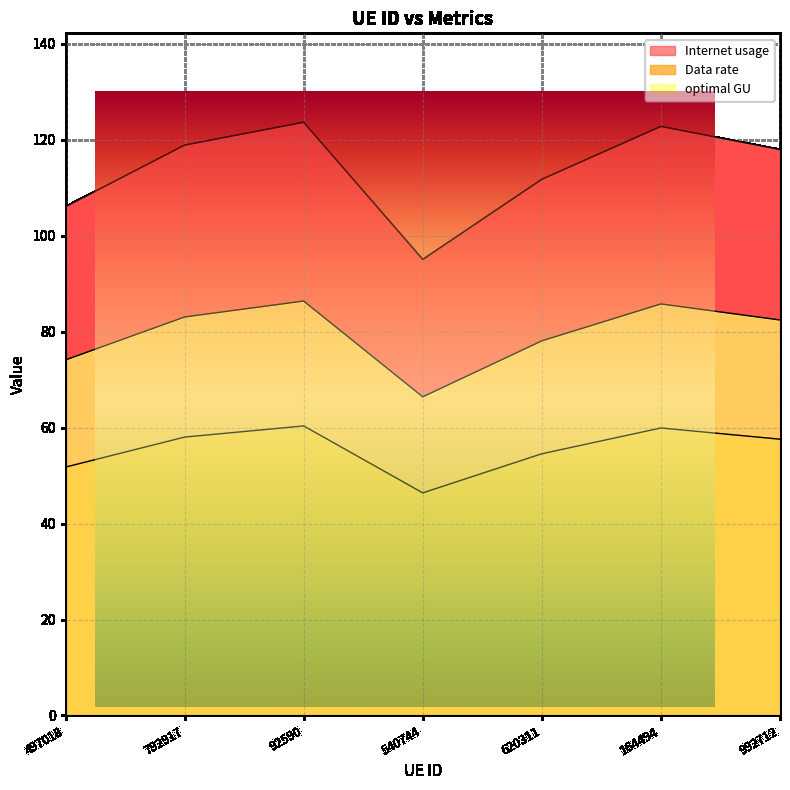

Reading left to right, what are all the values shown in this chart?

Internet usage: 497018=106.1	792917=118.9	92590=123.7	540744=95.1	620311=111.8	164494=122.8	992712=118.0
Data rate: 497018=74.1	792917=83.1	92590=86.4	540744=66.4	620311=78.1	164494=85.8	992712=82.4
optimal GU: 497018=51.8	792917=58.0	92590=60.4	540744=46.4	620311=54.6	164494=59.9	992712=57.6